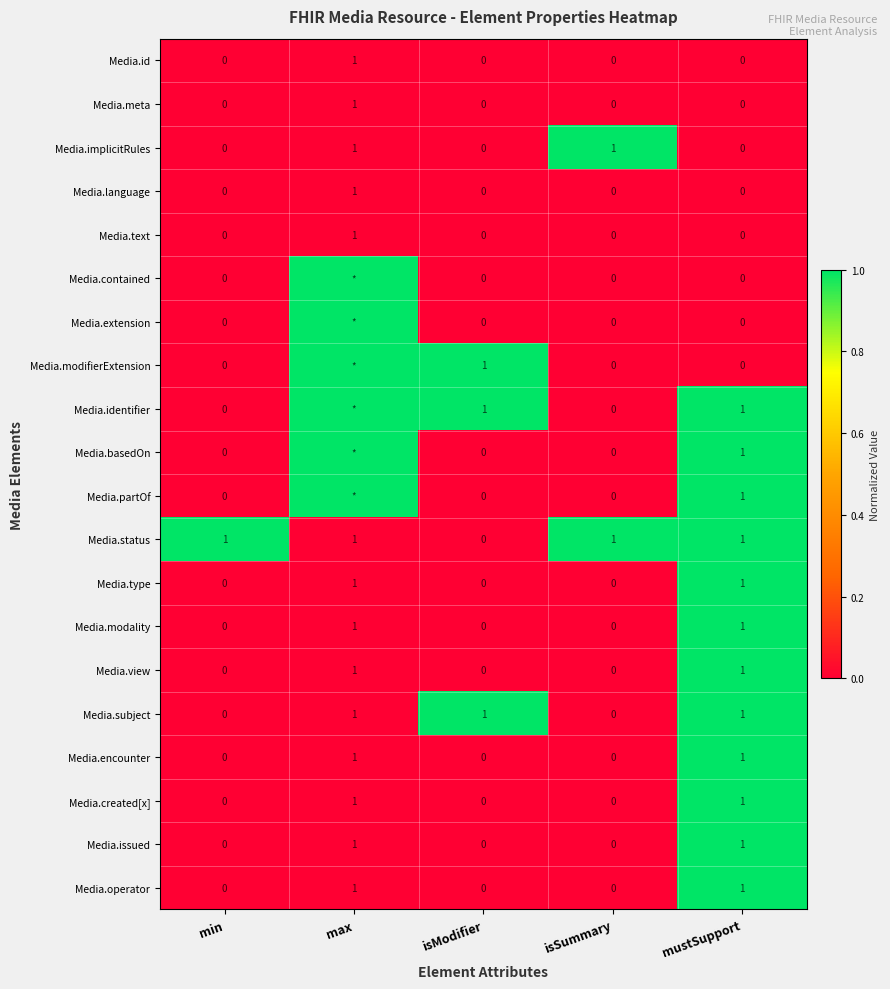

How many Media.modality values are between 0 and 1?

5